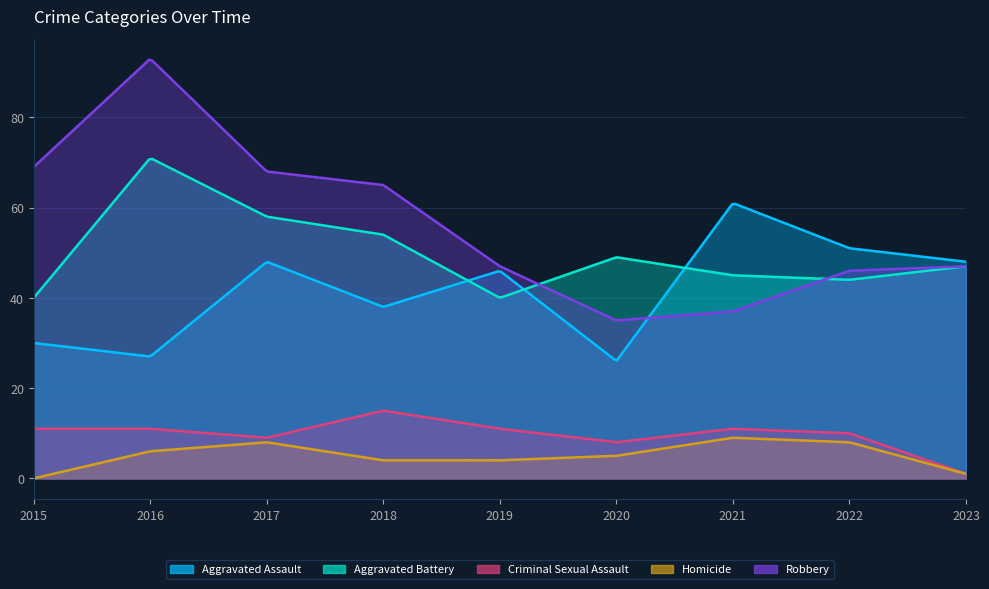

True or false: Aggravated Battery and Aggravated Assault intersect in this chart.

True